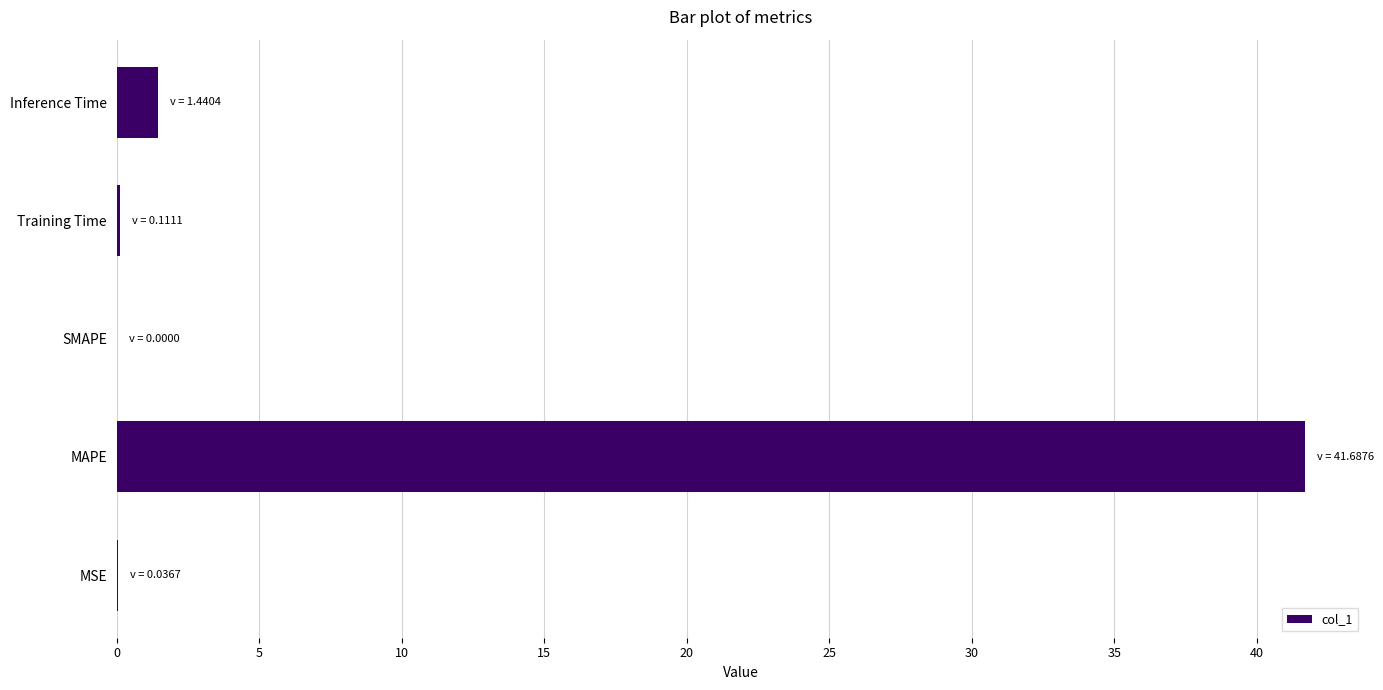

Between MSE and Inference Time, which is larger?

Inference Time